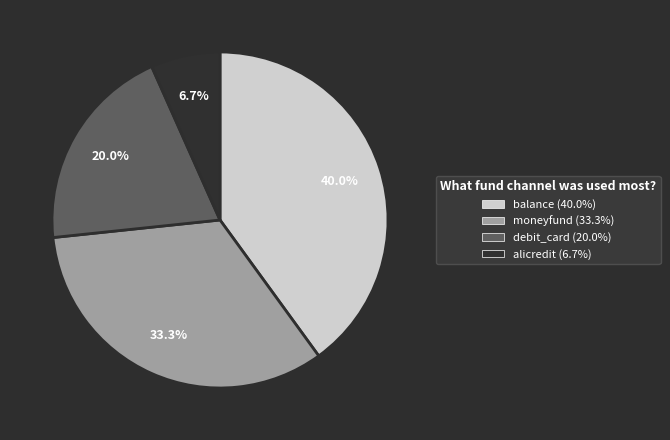

How many slices are in this pie chart?

4